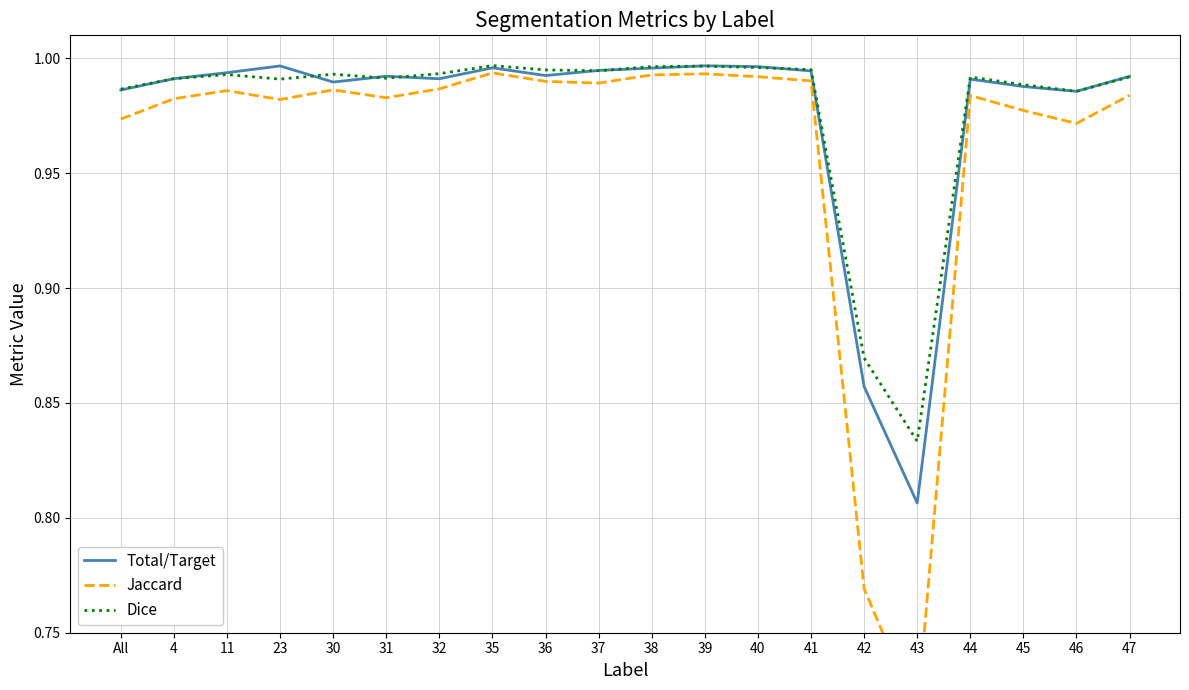

At 43, list the series in order from largest to smallest.

Dice, Total/Target, Jaccard